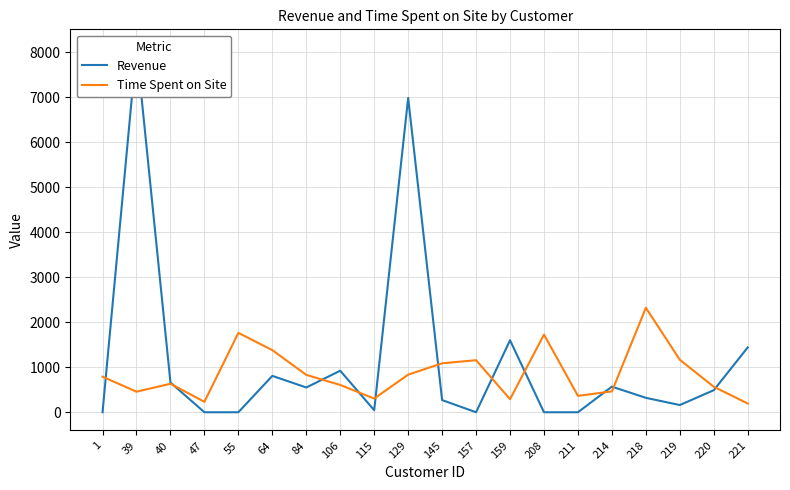

True or false: Time Spent on Site has more than 0 points higher than both neighbors.

True